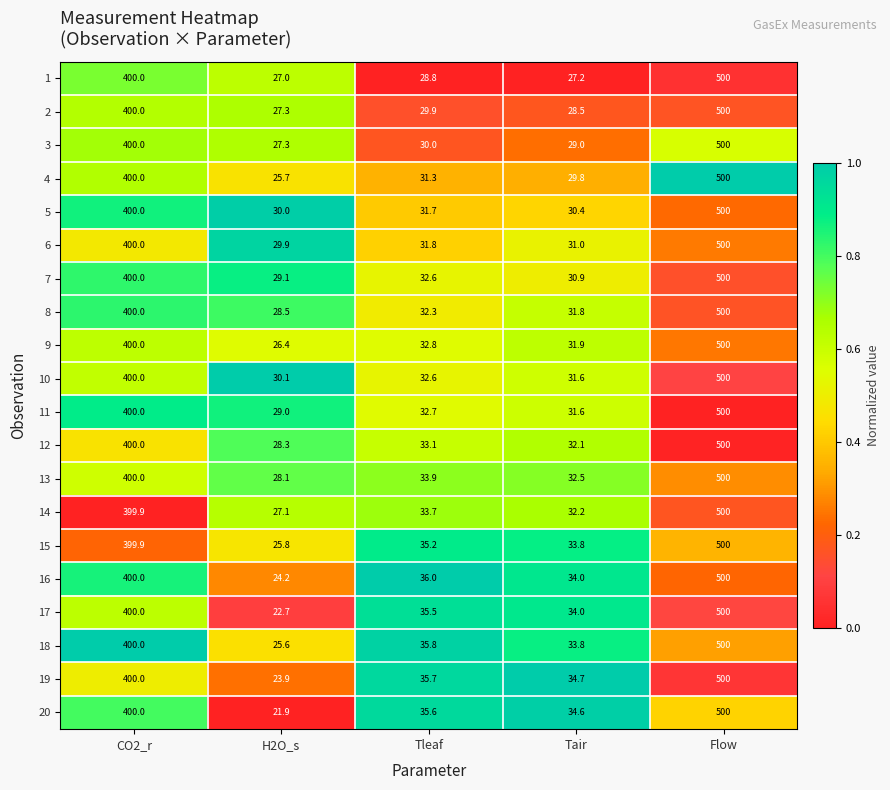

What is the spread (max minus min) of values at Tair?

7.5